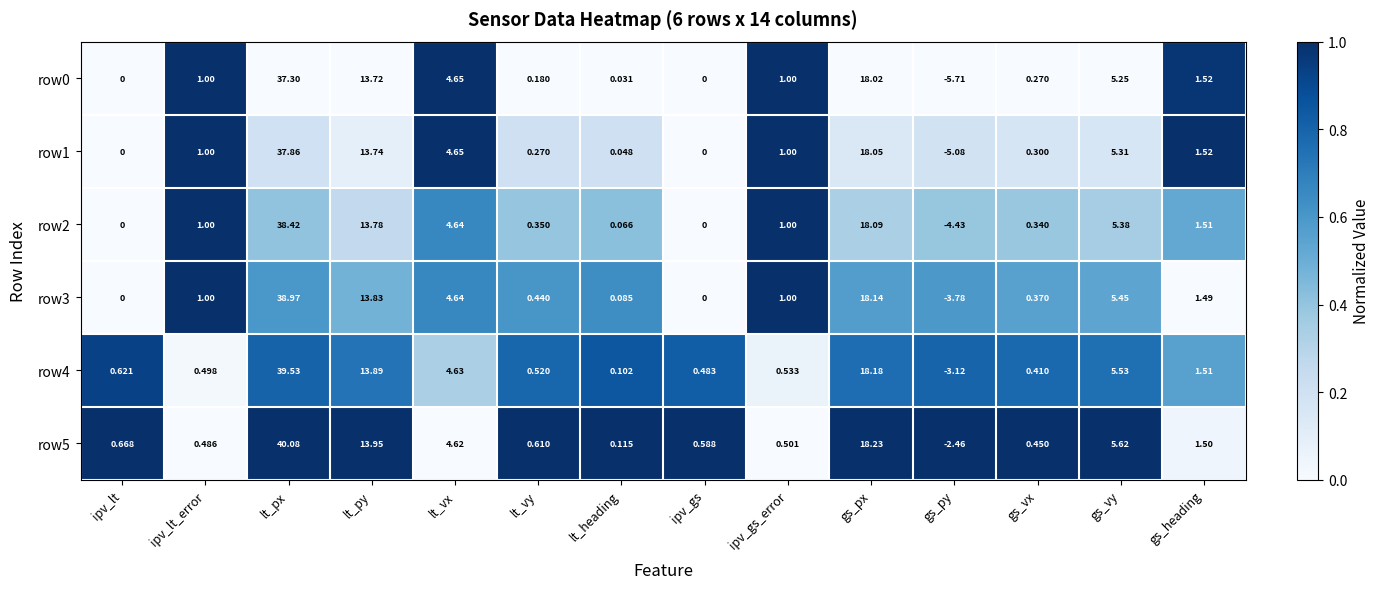

Which category has the highest value across all series?

lt_px